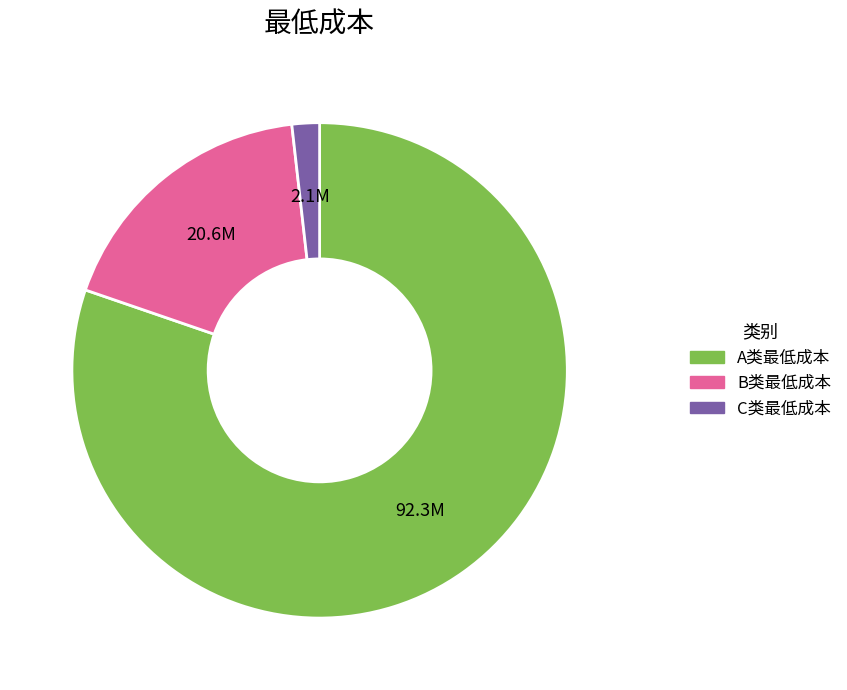

Between B类最低成本 and A类最低成本, which is larger?

A类最低成本